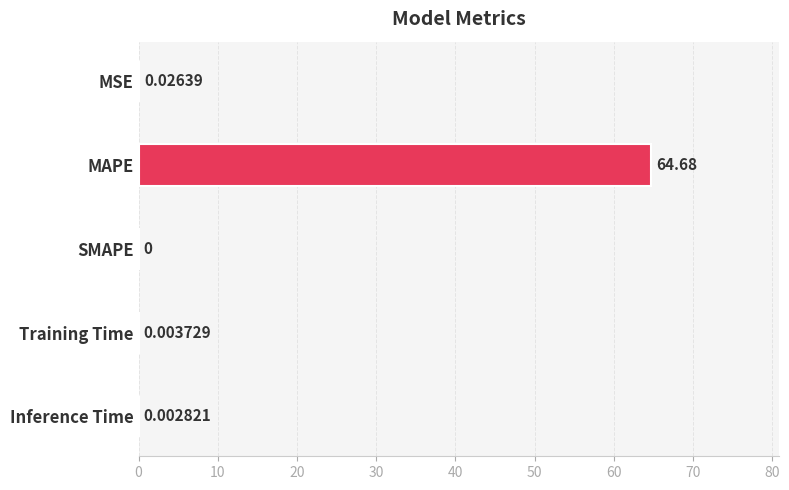

What is the sum of all values?

64.7